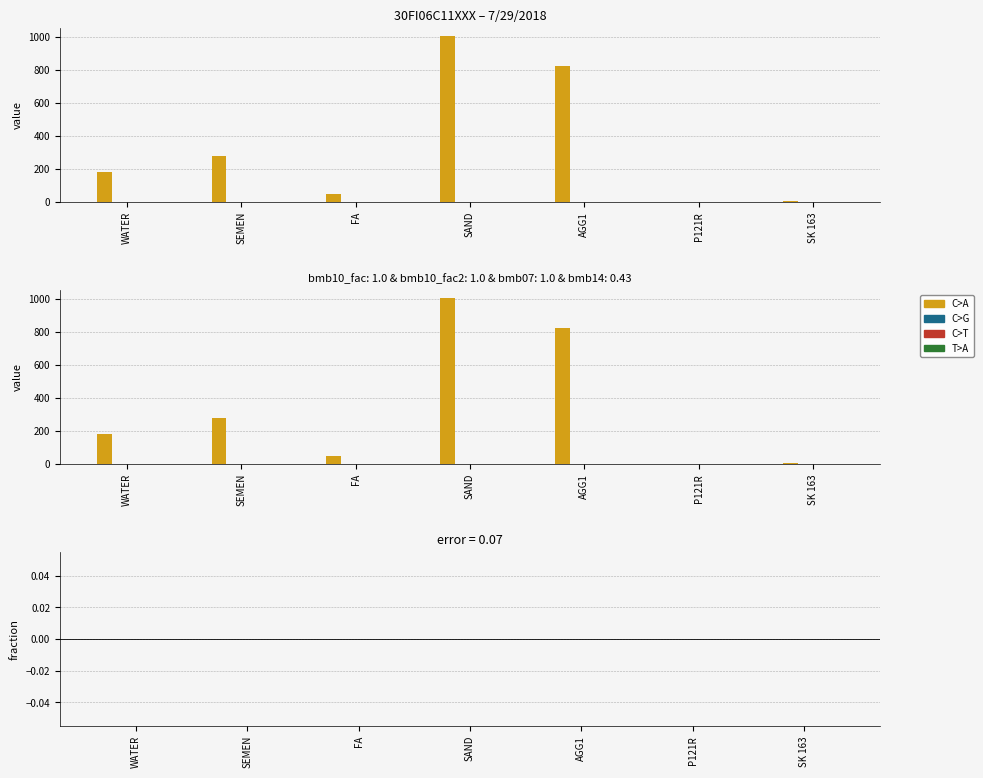

Where is bmb07 nearest to the value 1?

WATER